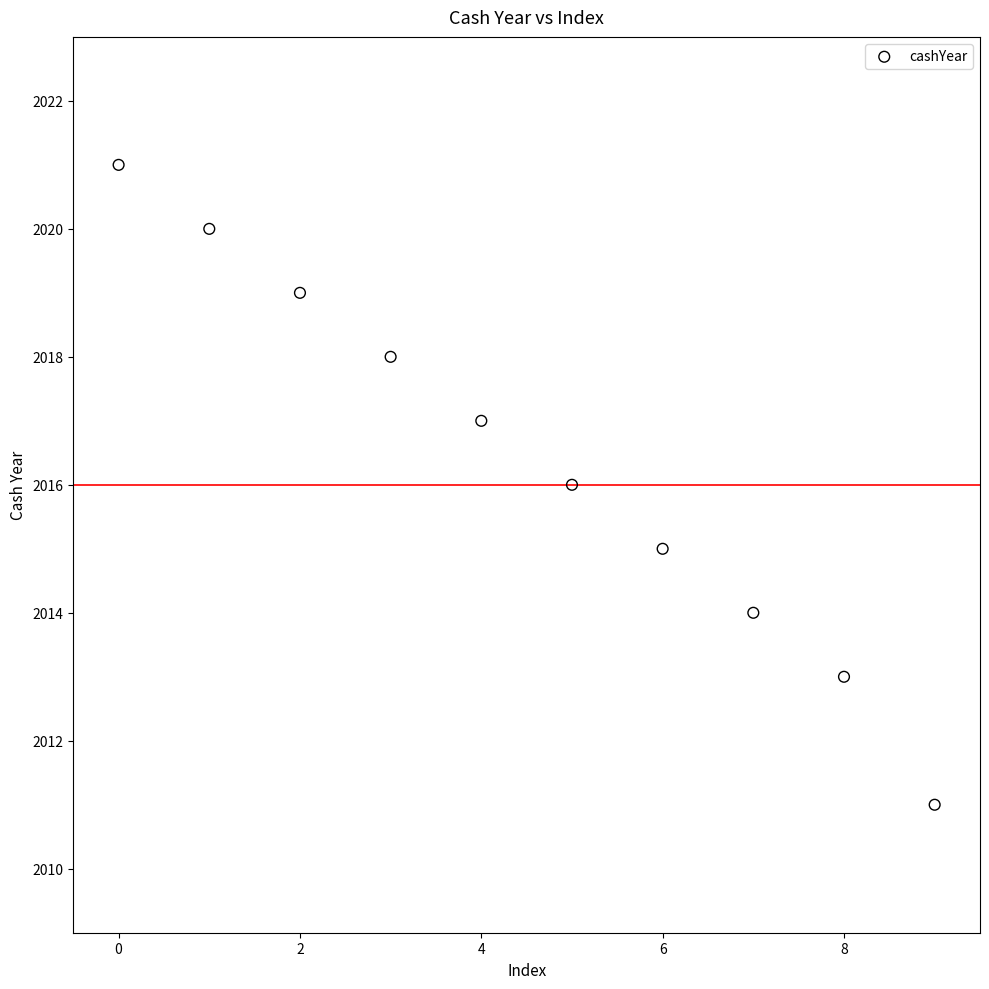

What is the range of Y values (max minus min)?

10